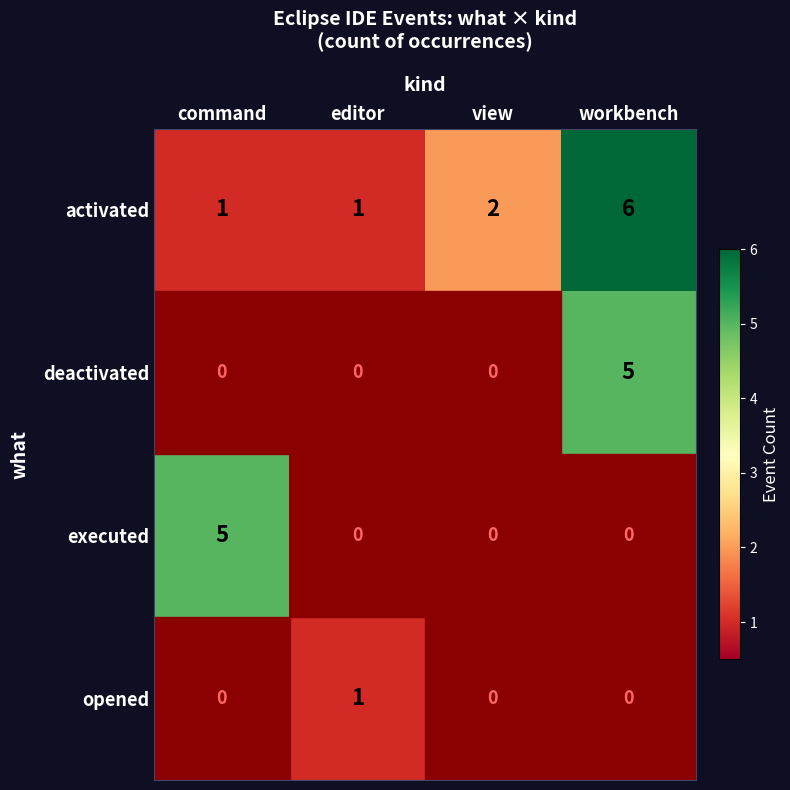

What is the difference between the maximum and minimum values in the activated series?

5